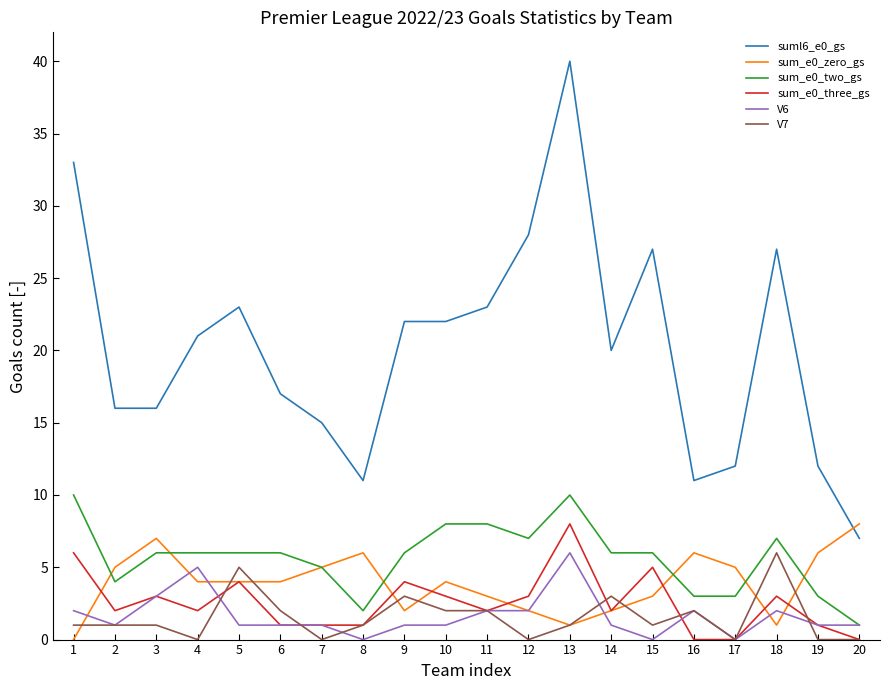

What is the difference between the sum_e0_zero_gs values at 15 and 9?

1